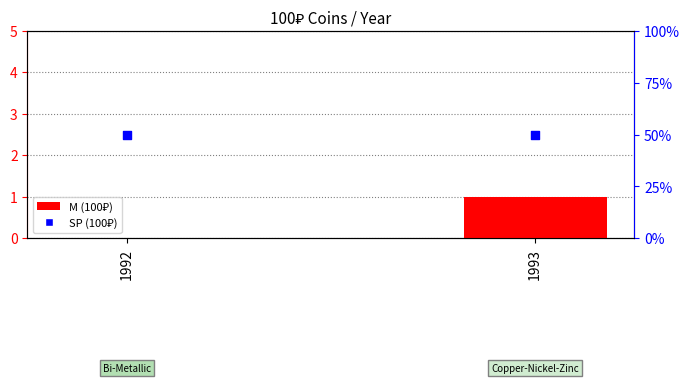

What is the total value across all series at 1993?

2